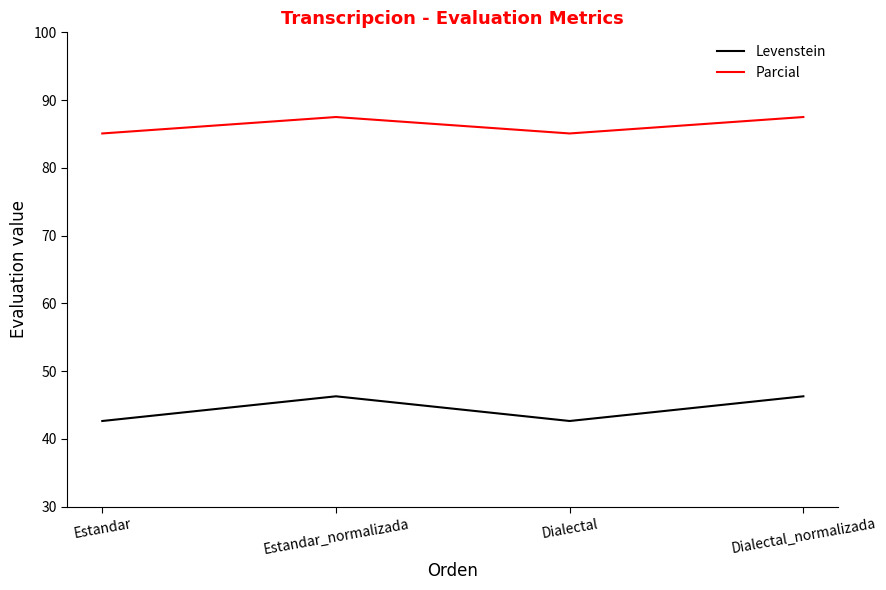

Where is the first local maximum for Levenstein?

Estandar_normalizada